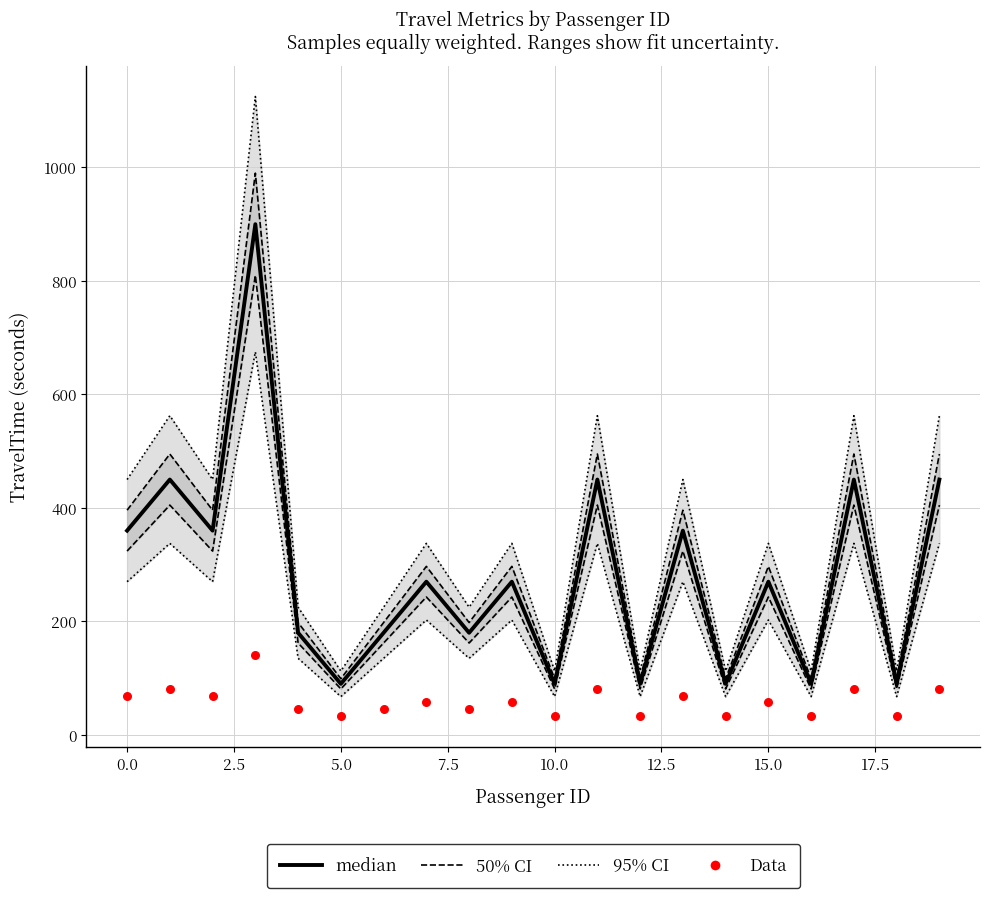

Which series contains the lowest Y value?

Data